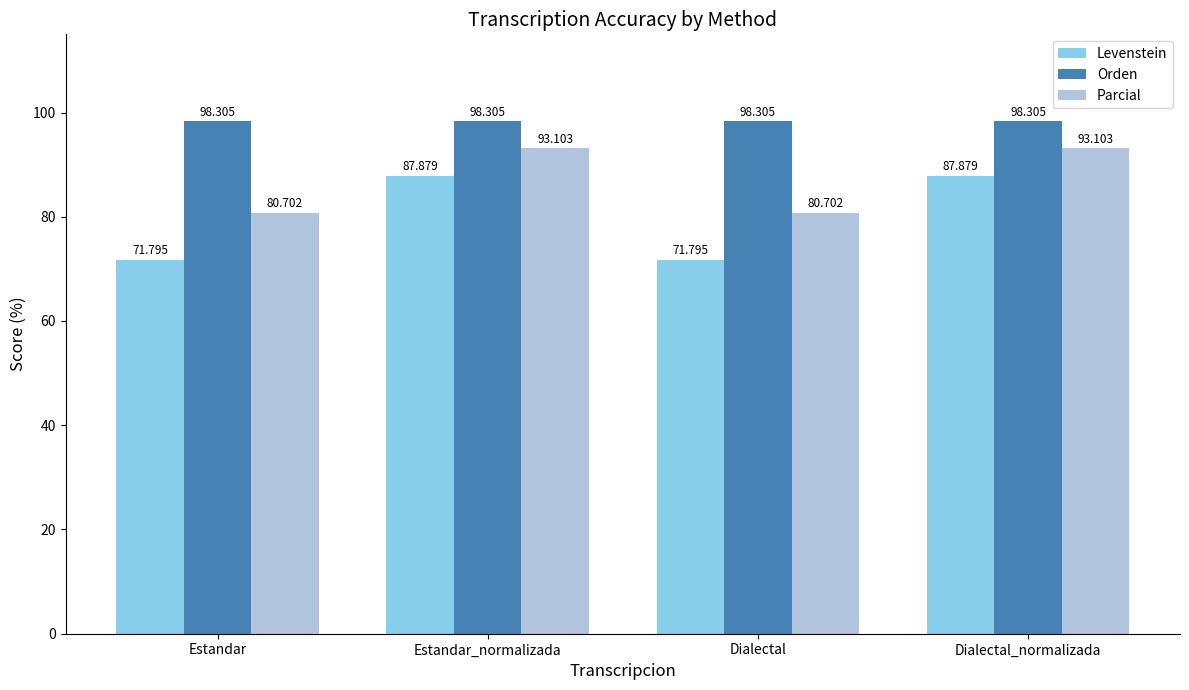

What are all the series names shown in the legend?

Levenstein, Orden, Parcial